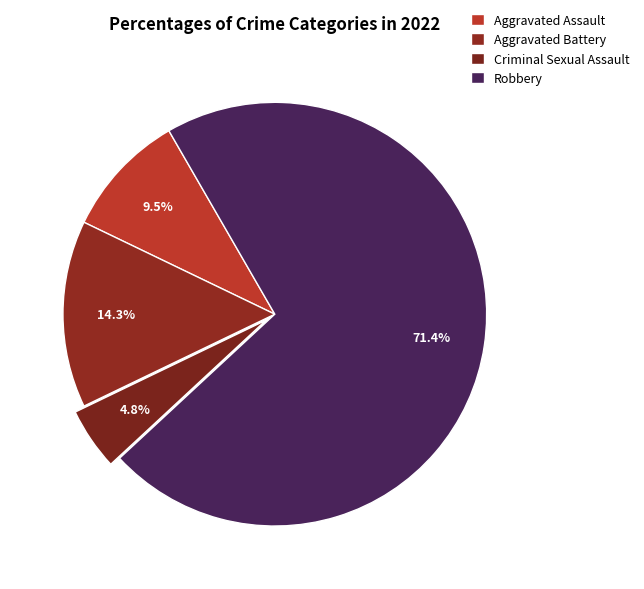

Count the number of slices in the pie.

4